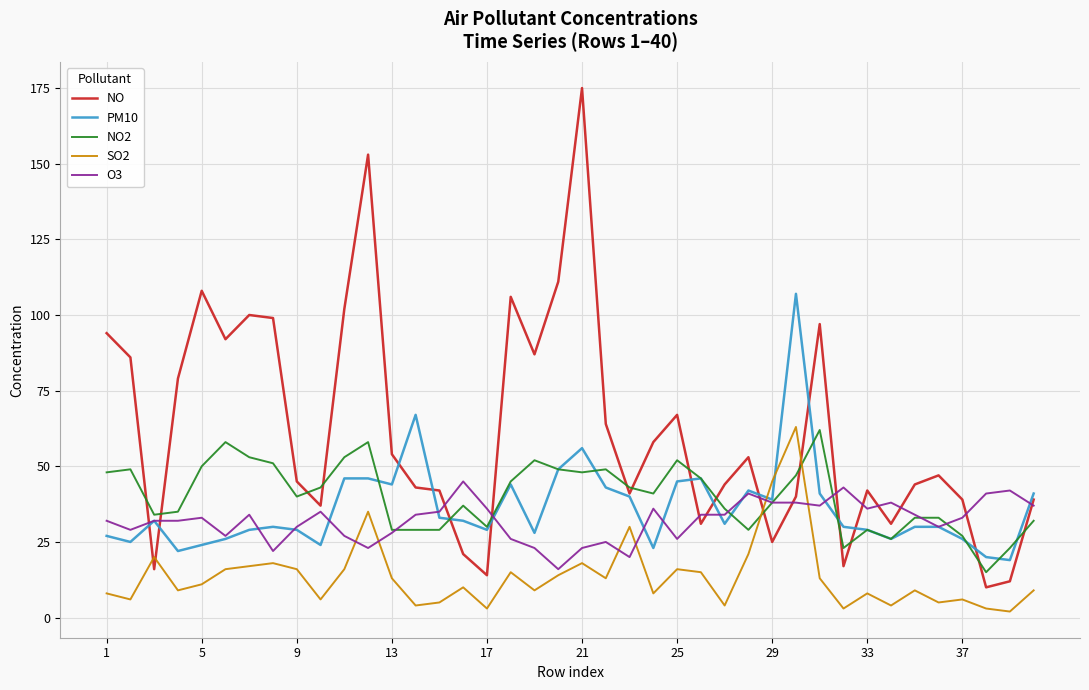

Reading left to right, what are all the values shown in this chart?

NO: 94	86	16	79	108	92	100	99	45	37	102	153	54	43	42	21	14	106	87	111	175	64	41	58	67	31	44	53	25	40	97	17	42	31	44	47	39	10	12	39
PM10: 27	25	32	22	24	26	29	30	29	24	46	46	44	67	33	32	29	44	28	49	56	43	40	23	45	46	31	42	39	107	41	30	29	26	30	30	26	20	19	41
NO2: 48	49	34	35	50	58	53	51	40	43	53	58	29	29	29	37	30	45	52	49	48	49	43	41	52	46	36	29	38	47	62	23	29	26	33	33	27	15	23	32
SO2: 8	6	20	9	11	16	17	18	16	6	16	35	13	4	5	10	3	15	9	14	18	13	30	8	16	15	4	21	45	63	13	3	8	4	9	5	6	3	2	9
O3: 32	29	32	32	33	27	34	22	30	35	27	23	28	34	35	45	36	26	23	16	23	25	20	36	26	34	34	41	38	38	37	43	36	38	34	30	33	41	42	37